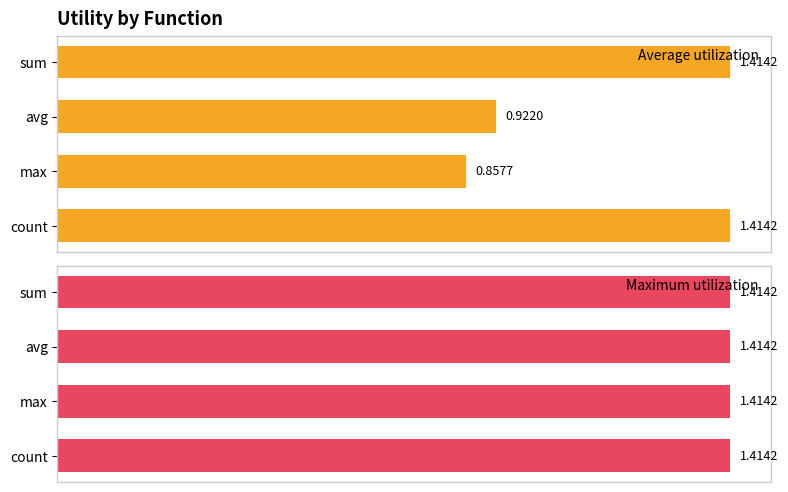

At which label is Average utilization closest to 1?

avg